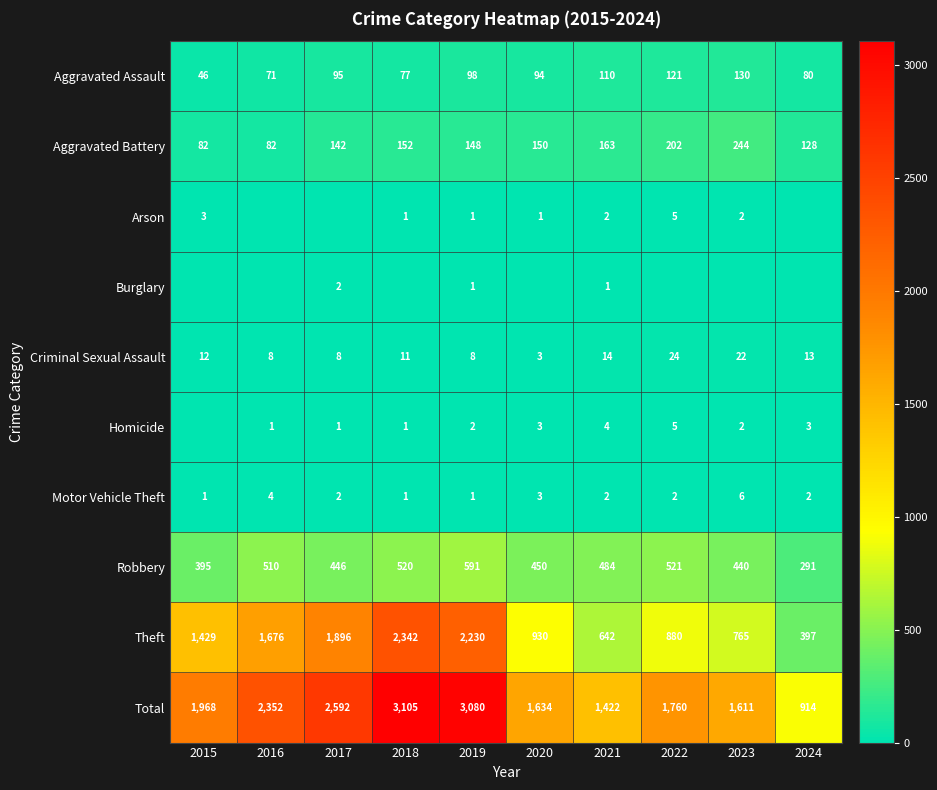

The value of Robbery at 2020 is 450. True or false?

True